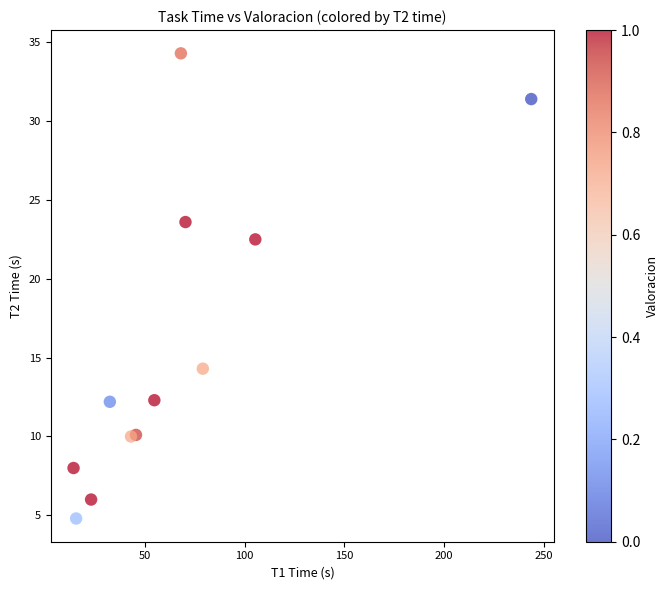

What Y value in the scatter plot is closest to 19?

22.5